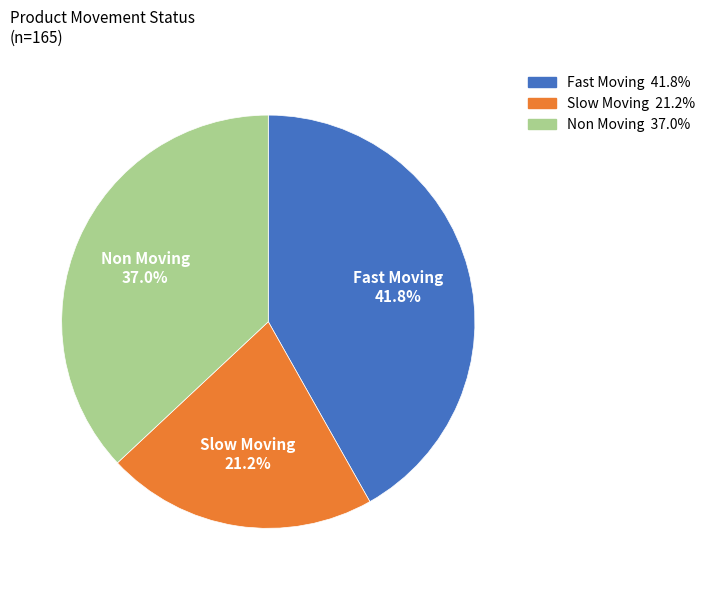

How many segments does this pie chart have?

3